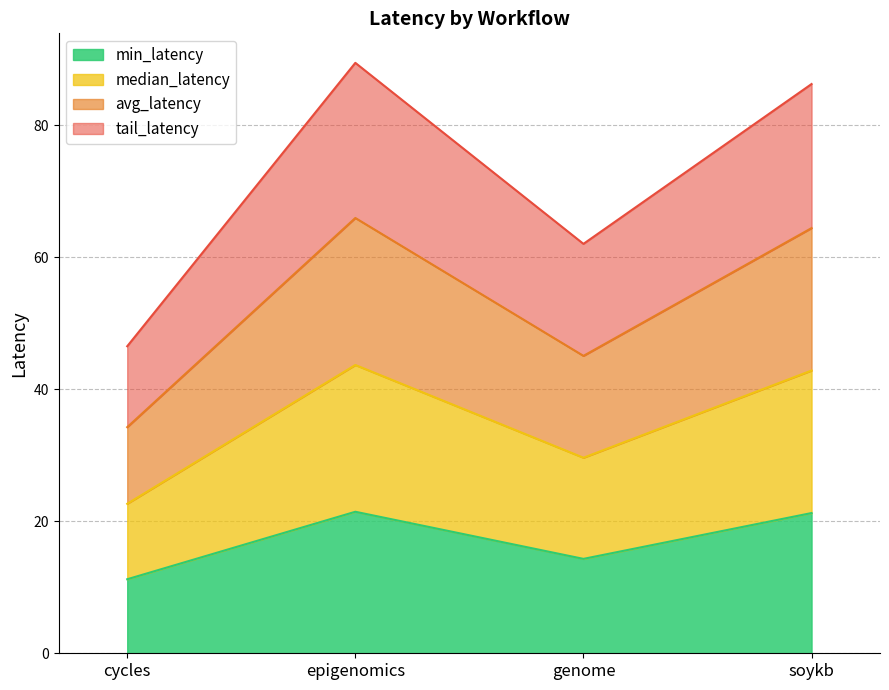

What is the minimum value for min_latency?

11.2